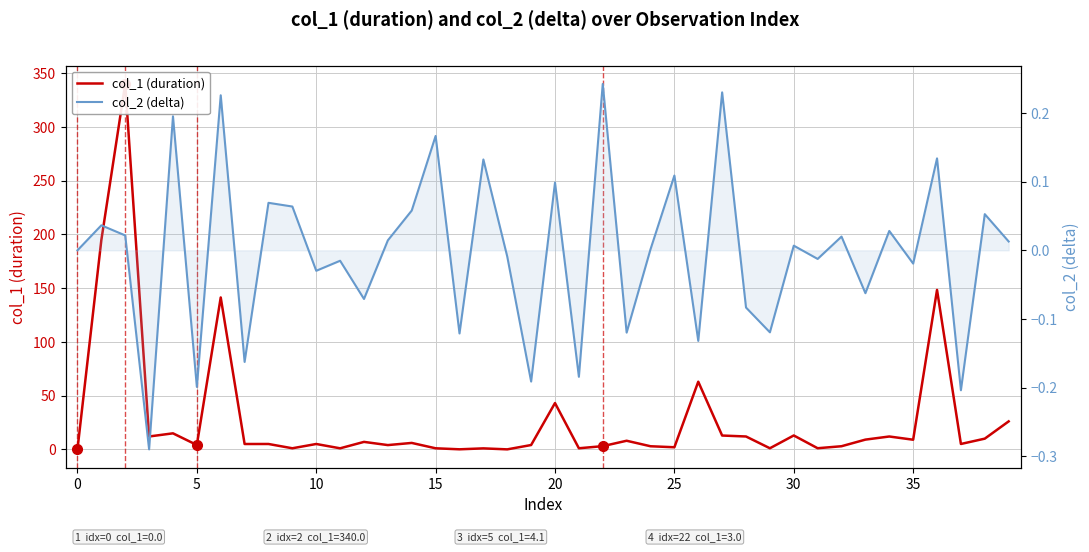

Which series has the largest total across all categories?

col_1 (duration)